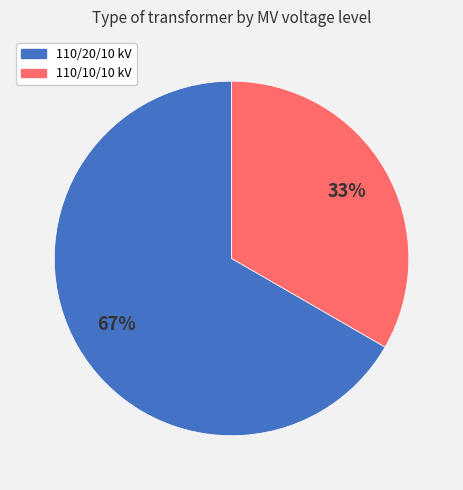

To the nearest percent, what is the combined percentage of 110/20/10 kV and 110/10/10 kV?

100%